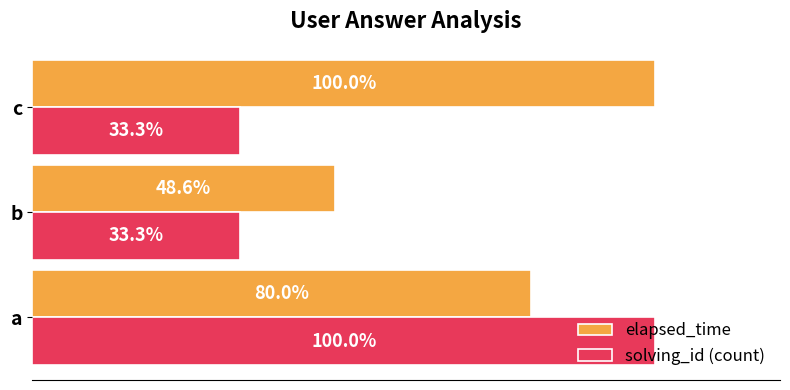

Rank the series by their average value, from highest to lowest.

elapsed_time, solving_id (count)